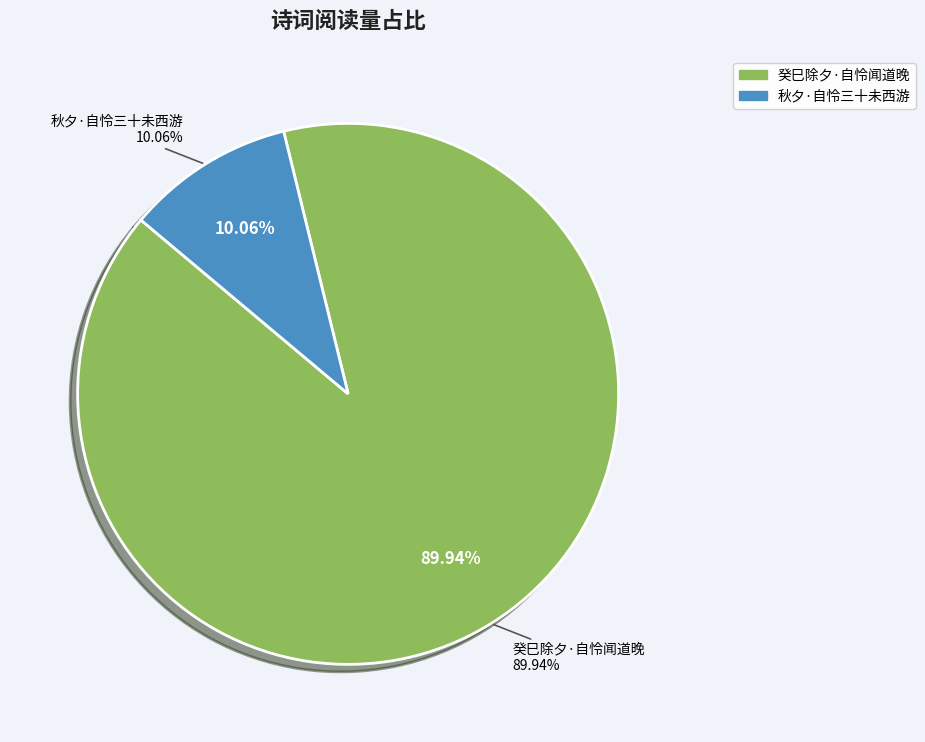

To the nearest percent, what is the difference between the 秋夕·自怜三十未西游 and 癸巳除夕·自怜闻道晚 slice percentages?

80%